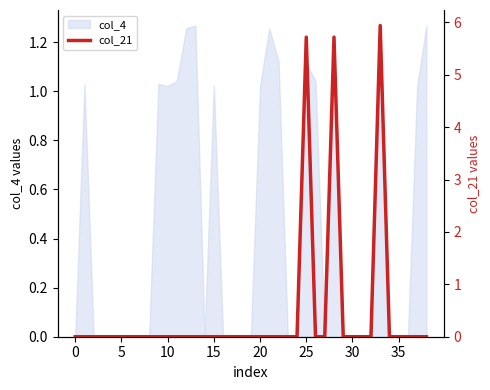

True or false: col_4 has a value of 0.7 at 35.

False